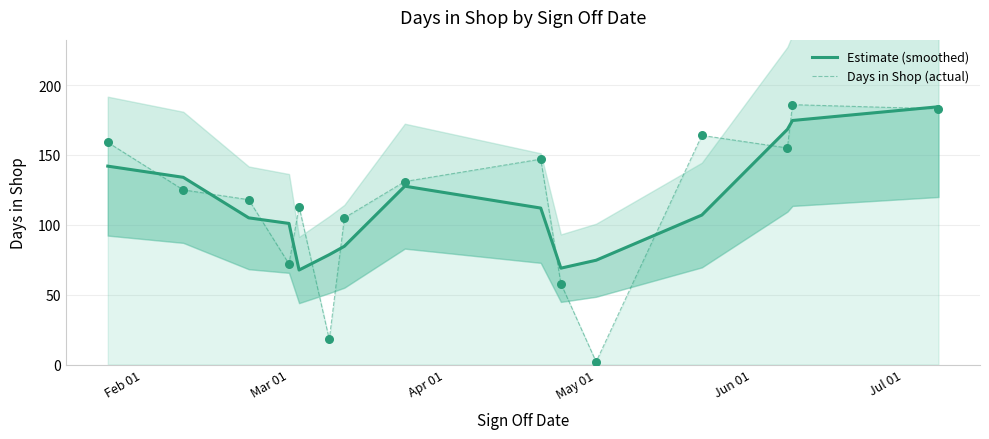

Is the value of Estimate (smoothed) at Apr 01 greater than the value of Days in Shop (actual) at 11?

No